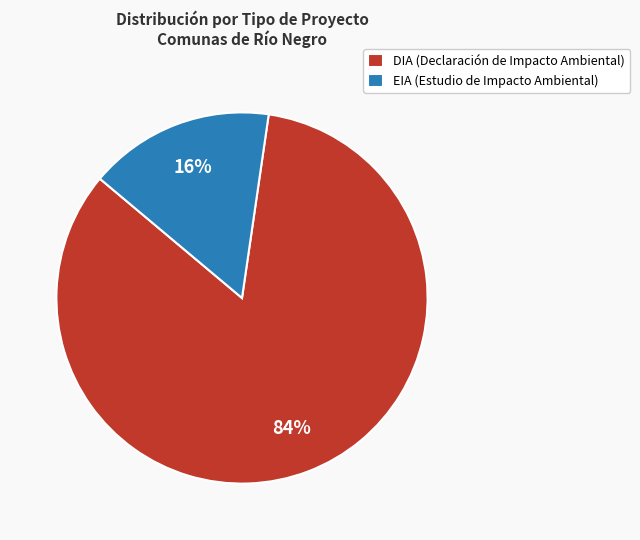

Approximately how many times larger is the value at DIA (Declaración de Impacto Ambiental) compared to EIA (Estudio de Impacto Ambiental)?

5.2